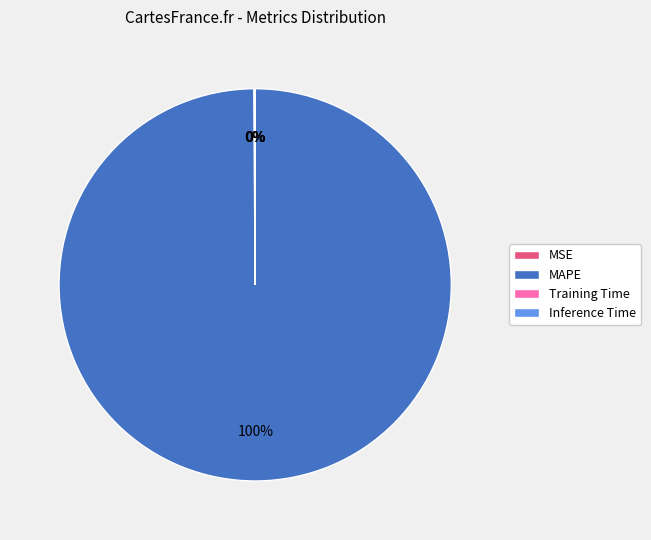

Which slice represents more than half of the pie?

MAPE